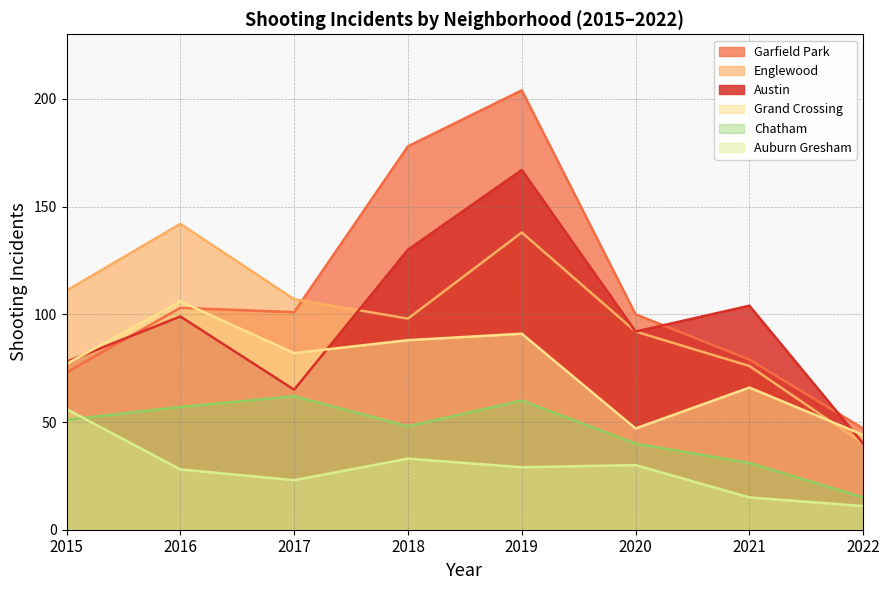

How many intersections are there between Chatham and Auburn Gresham?

1